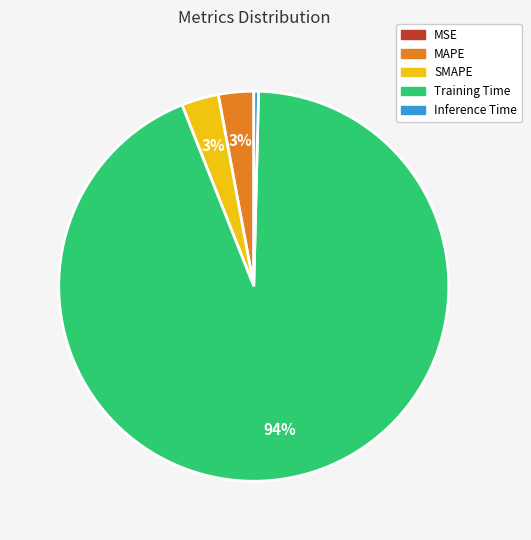

To the nearest percent, what is the combined percentage of MAPE and SMAPE?

6%